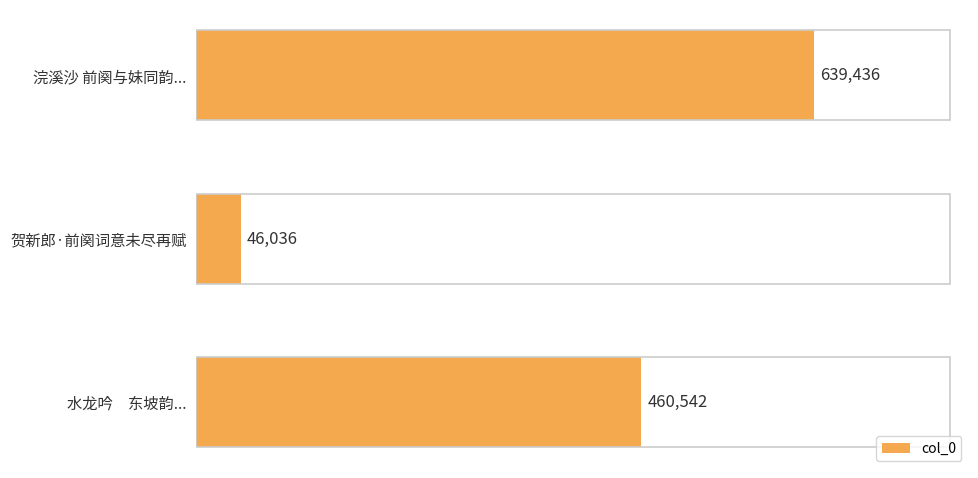

What position from the bottom is 贺新郎·前阕词意未尽再赋?

2